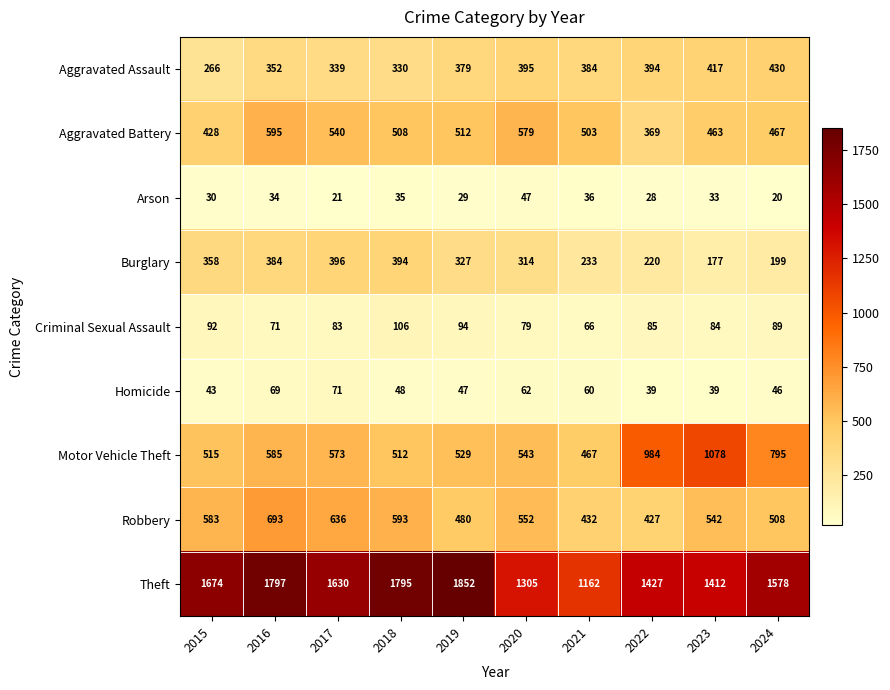

How many categories are shown in the chart?

10